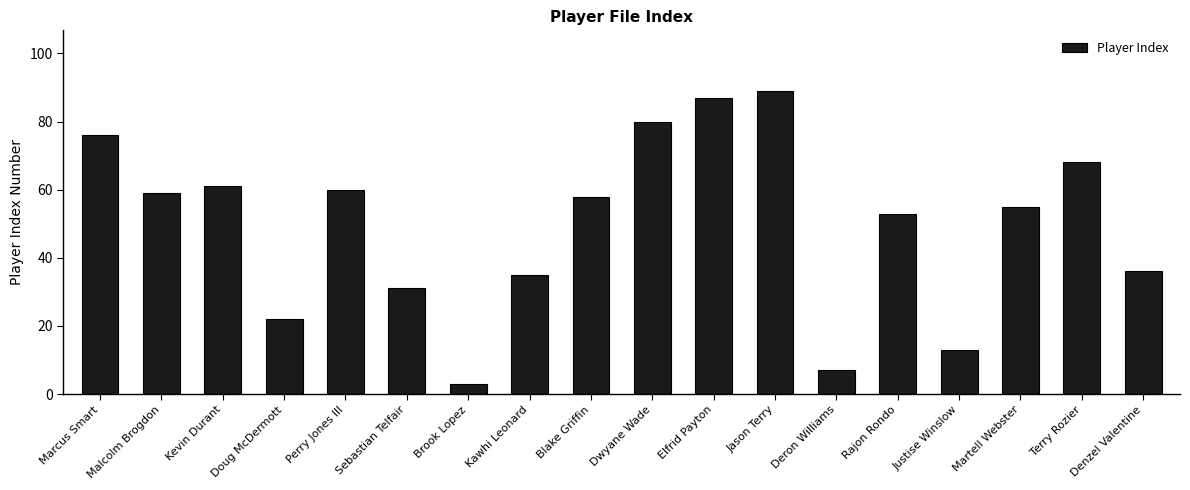

What is the ratio of the value at Denzel Valentine to the value at Elfrid Payton?

0.4